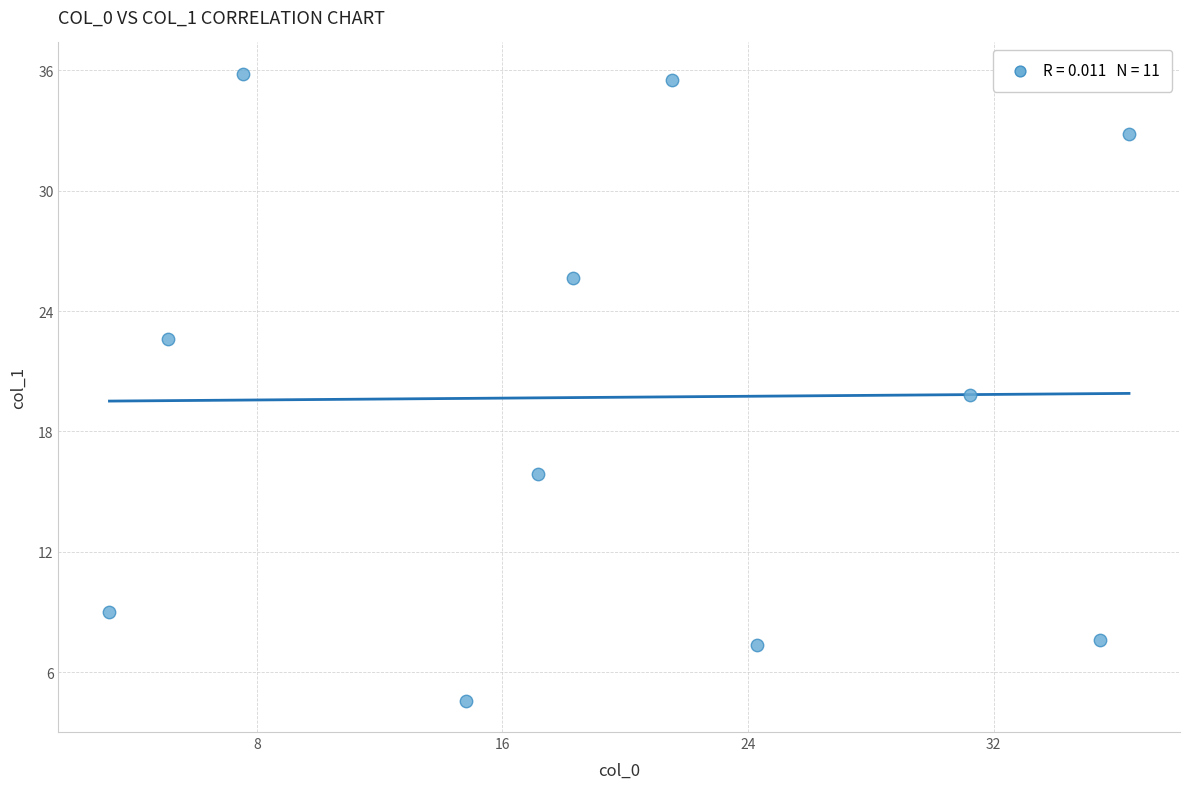

What is the average X value?

19.5